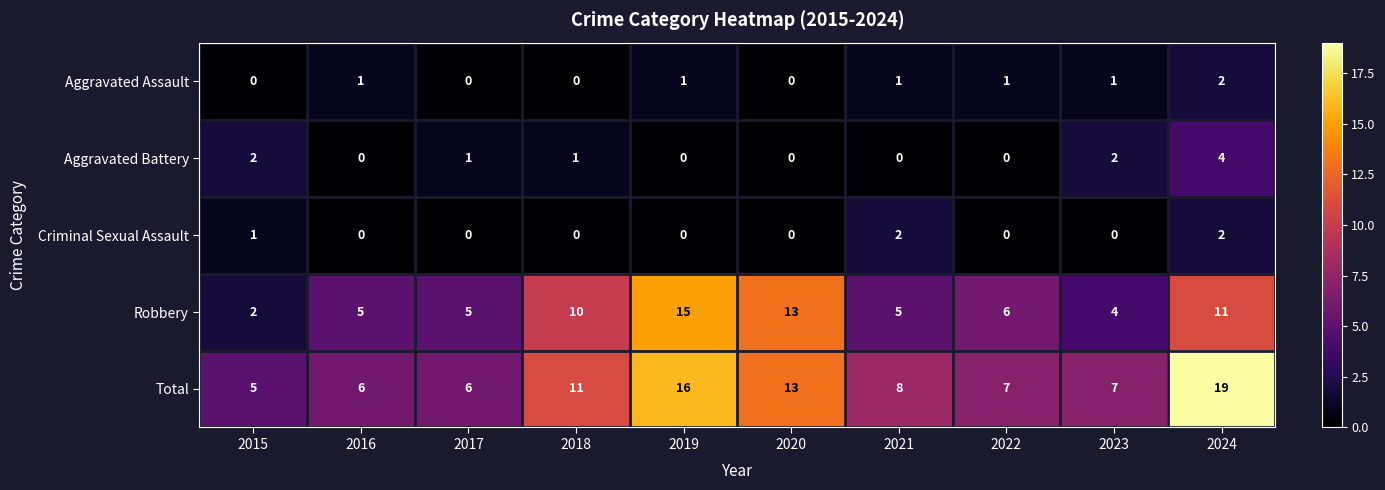

What is the difference between the highest and lowest values at 2018?

11